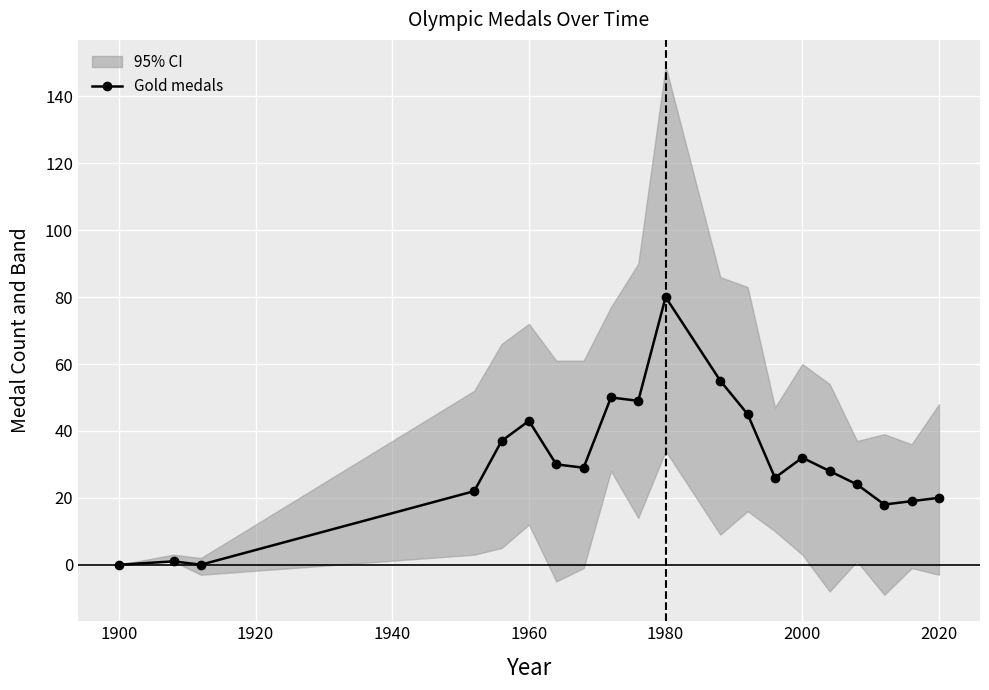

At which label does Gold medals reach its peak?

1980